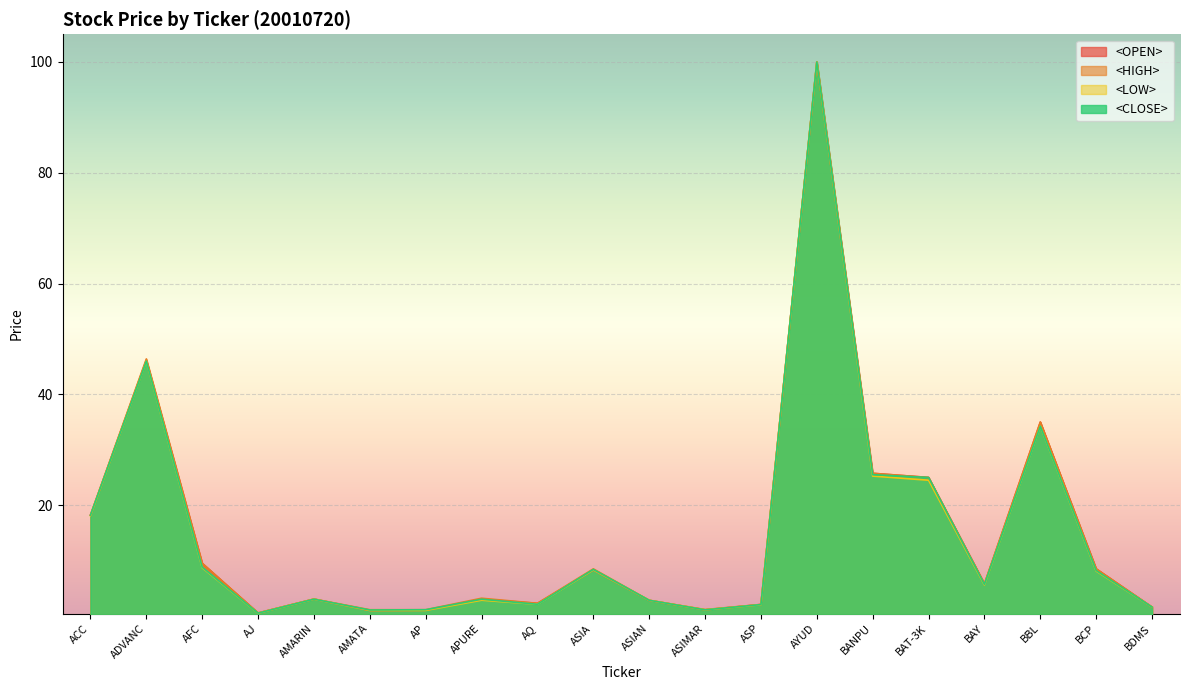

The <OPEN> series shows 5.8 at BAY. True or false?

True